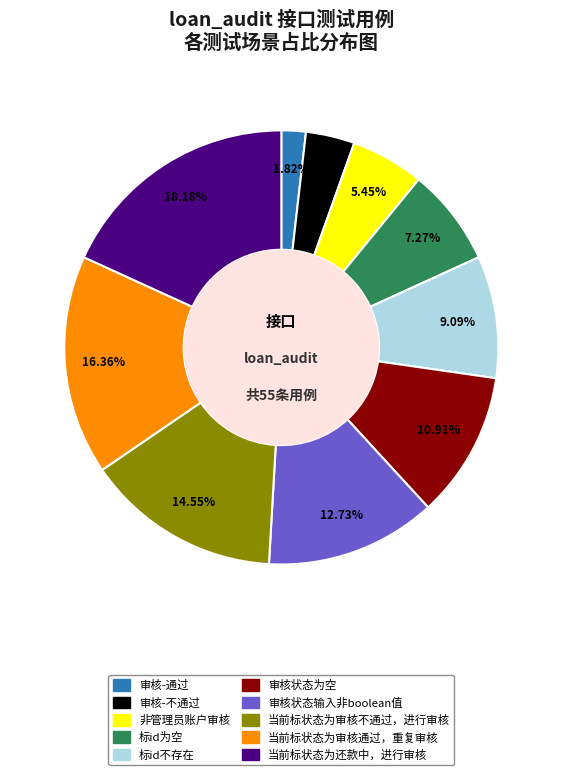

What is the smallest slice in the pie chart?

审核-通过